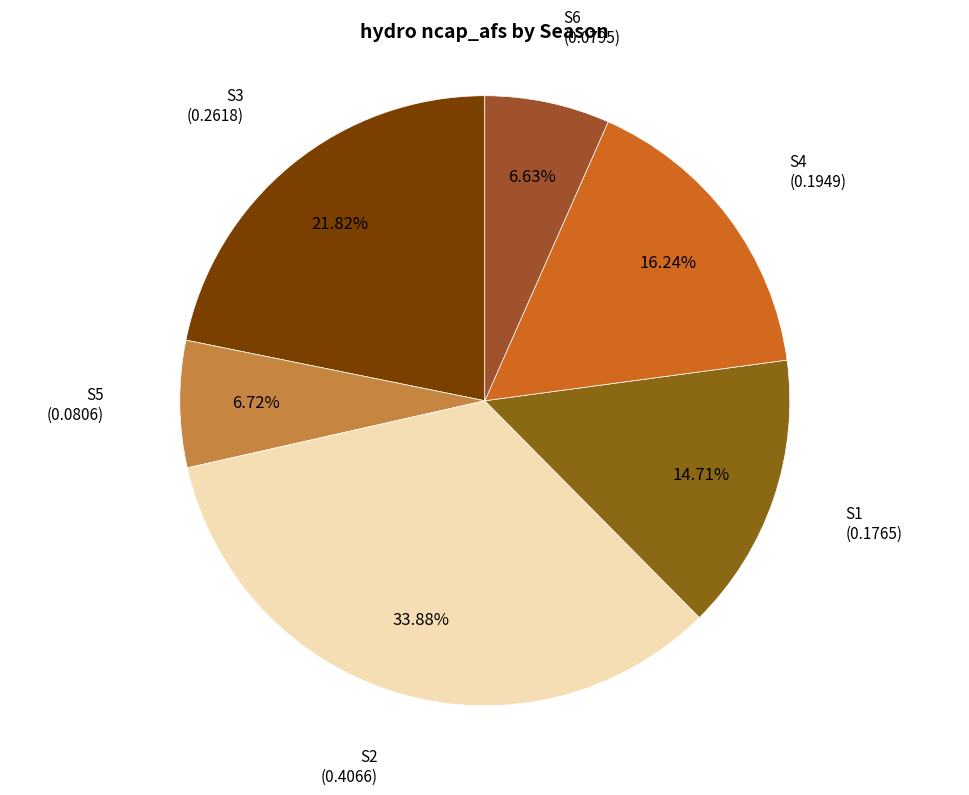

Is S1 the majority of the pie?

No